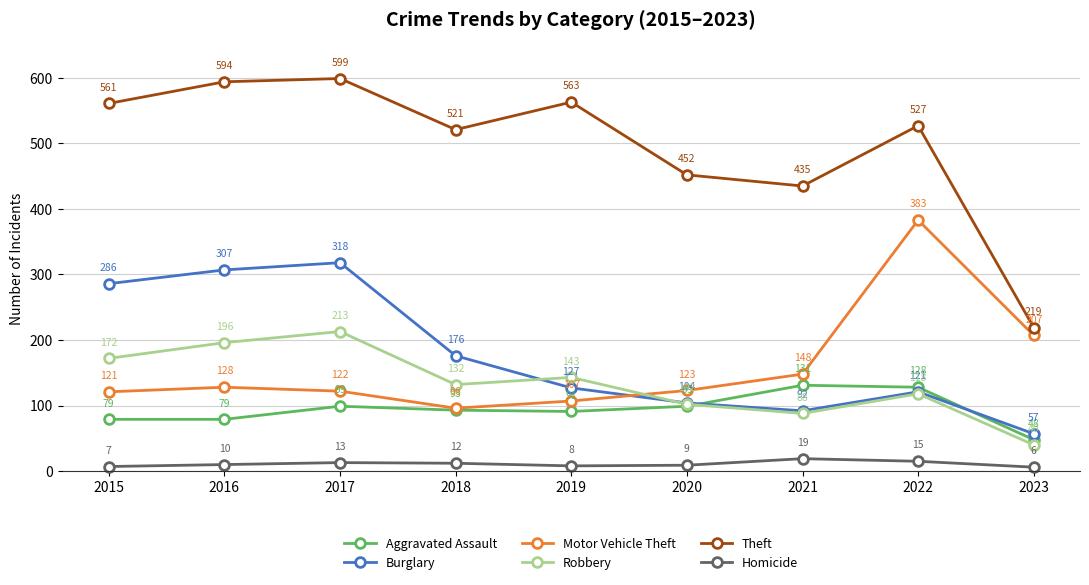

Reading left to right, what are all the values shown in this chart?

Aggravated Assault: 79	79	99	93	91	99	131	128	48
Burglary: 286	307	318	176	127	104	92	121	57
Motor Vehicle Theft: 121	128	122	96	107	123	148	383	207
Robbery: 172	196	213	132	143	102	88	118	40
Theft: 561	594	599	521	563	452	435	527	219
Homicide: 7	10	13	12	8	9	19	15	6